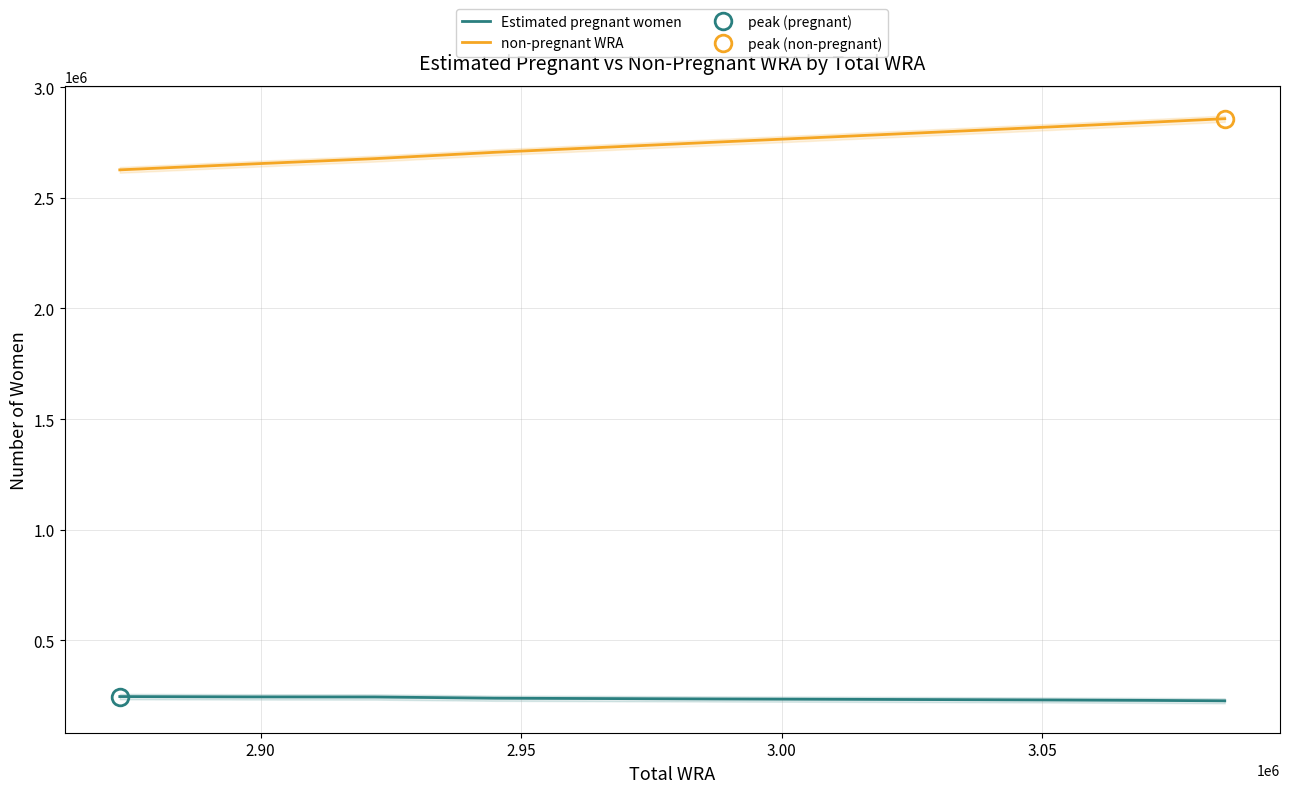

What is the difference between the maximum and minimum values in the Estimated pregnant women series?

19201.1